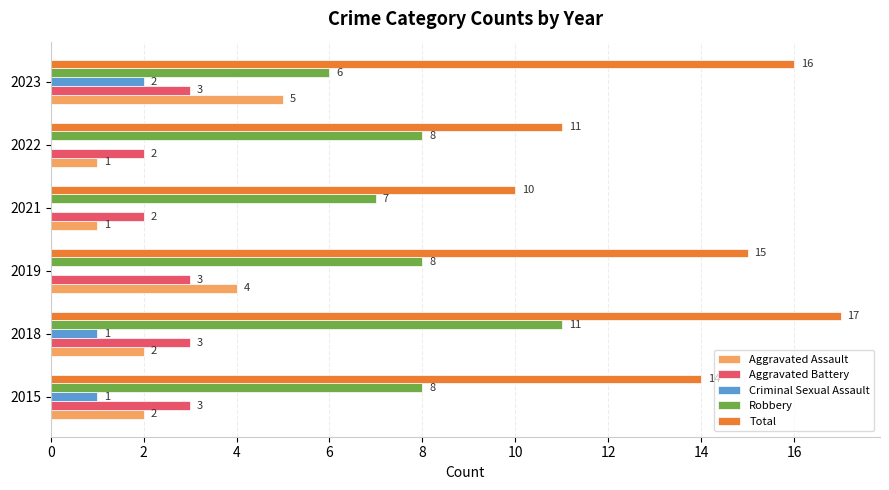

The value of Aggravated Assault at 2015 is 2. True or false?

True